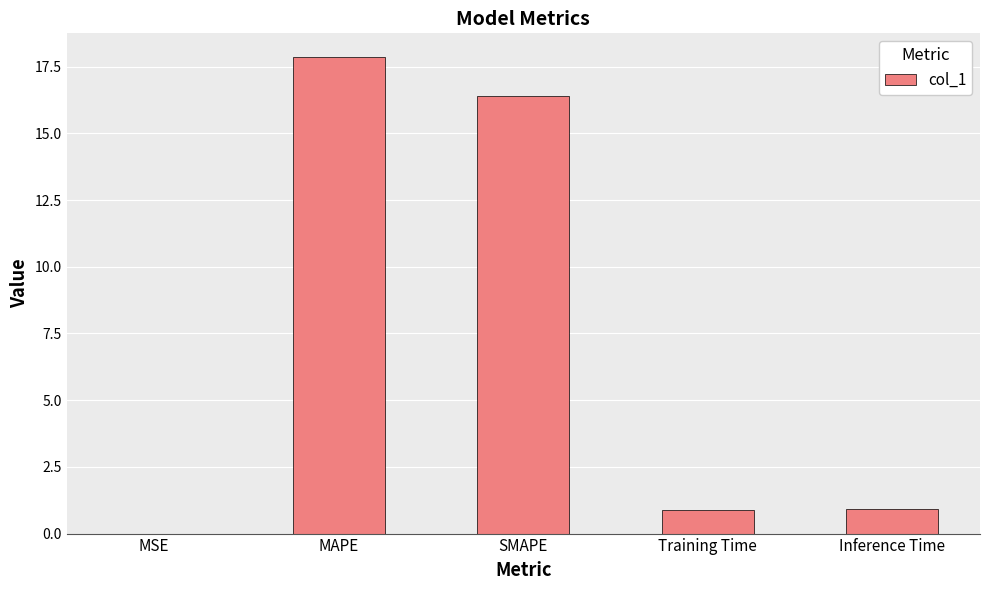

Is it true that the value at Inference Time is 0.9?

True